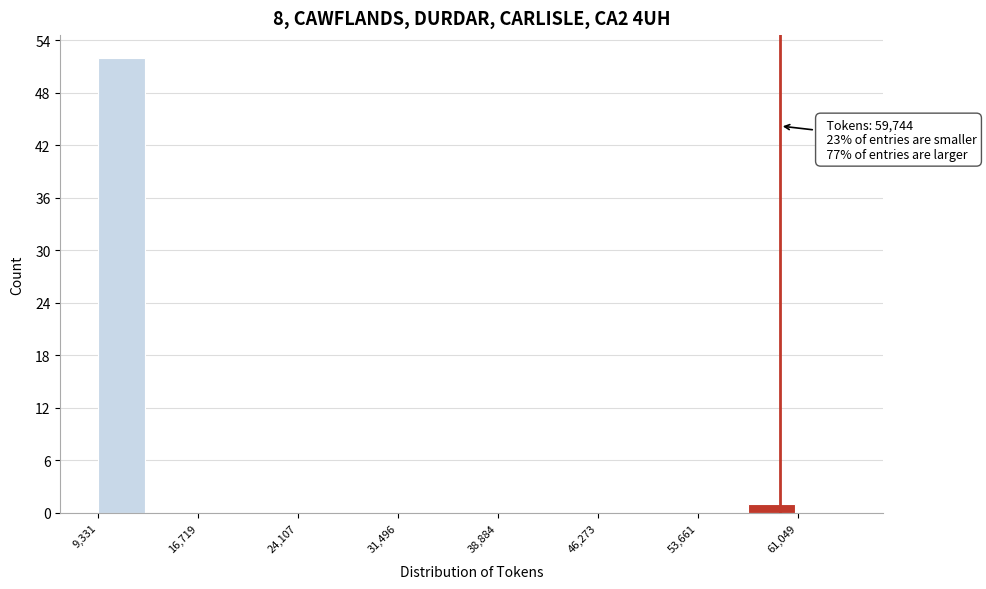

Around what value on the x-axis is the tallest bar? Give the approximate position of its centre, as read against the axis.

11000